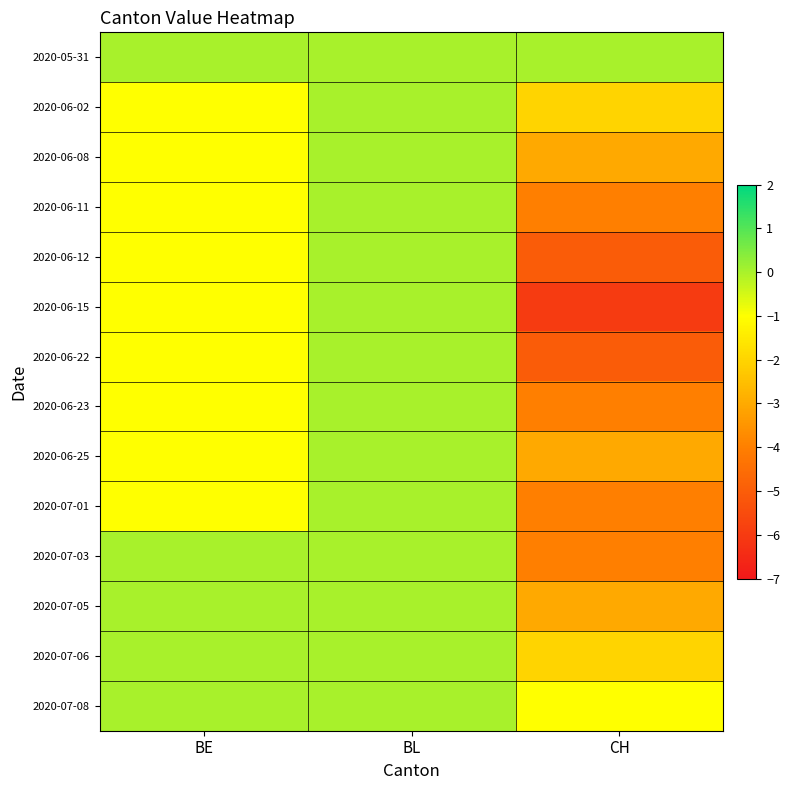

What is the total value across all series at BE?

-9